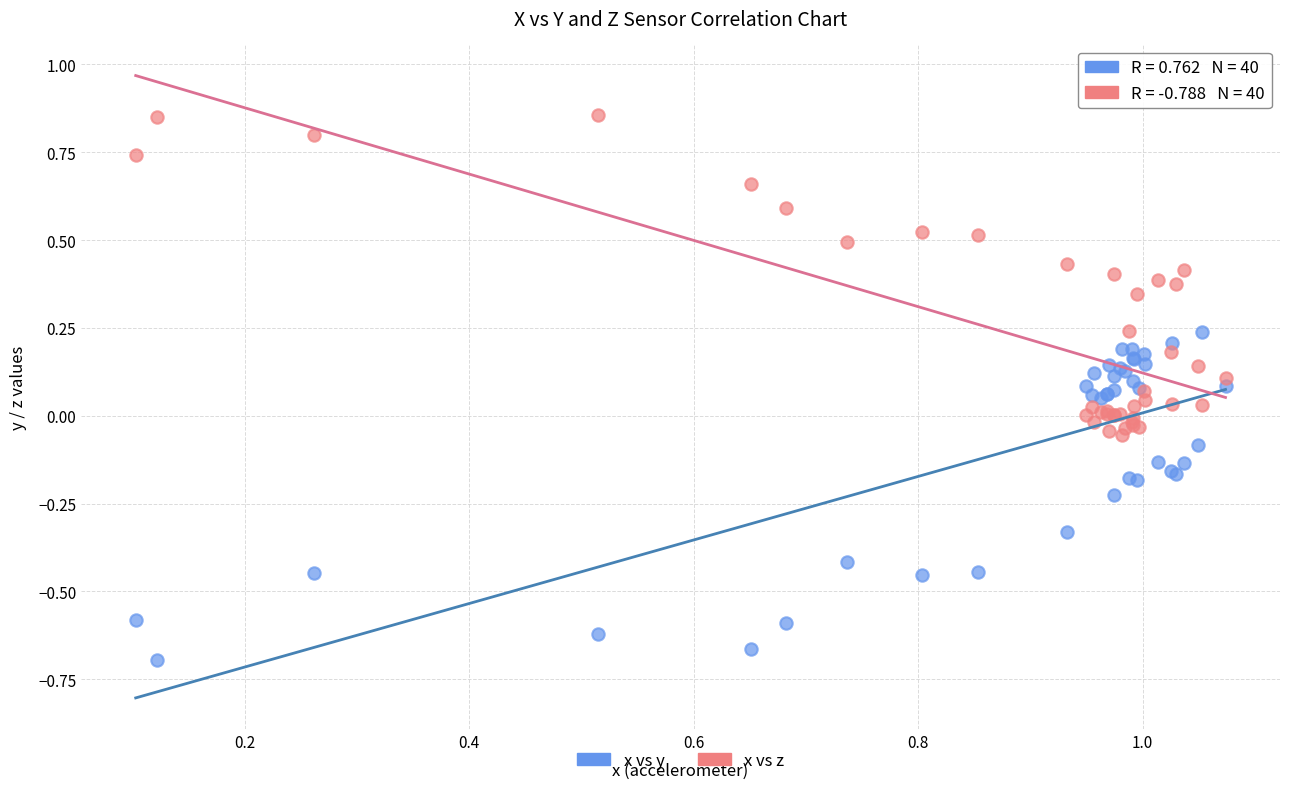

Which series reaches the maximum Y coordinate?

x vs z